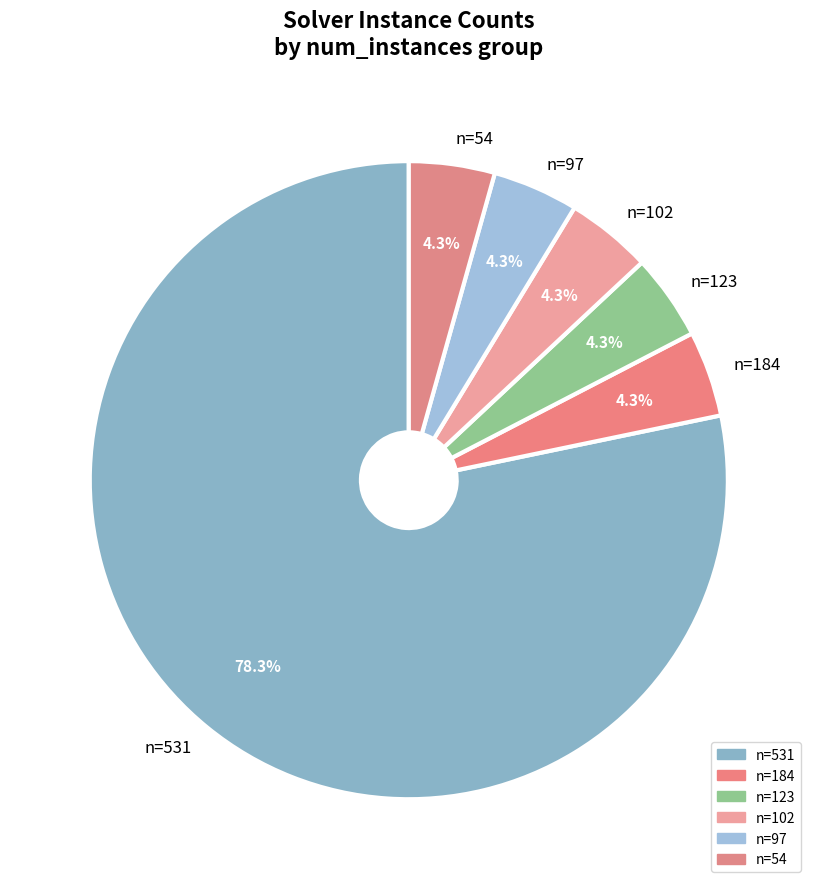

How many segments does this pie chart have?

6